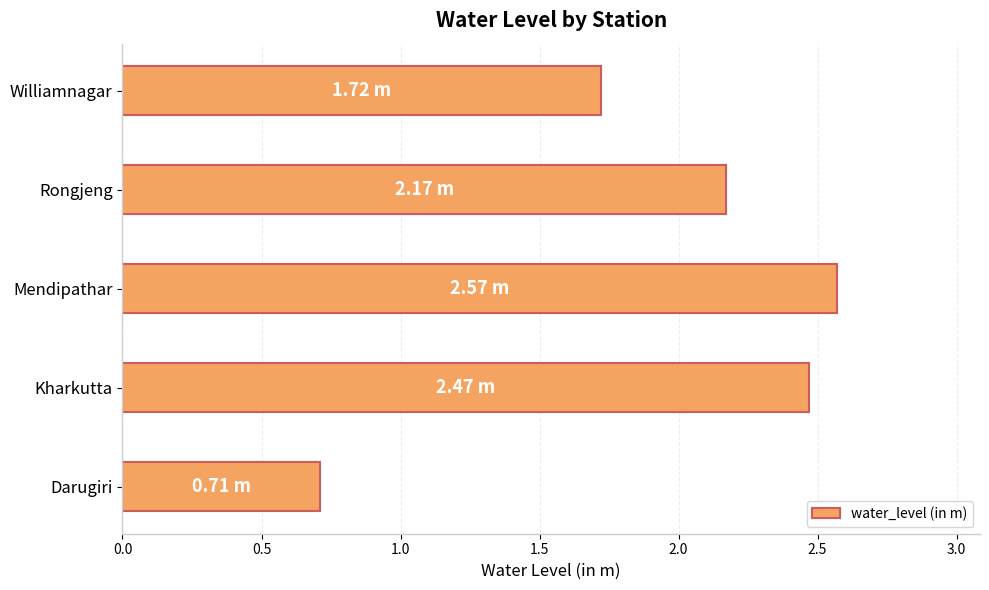

What is the ratio of the value at Mendipathar to the value at Kharkutta?

1.0